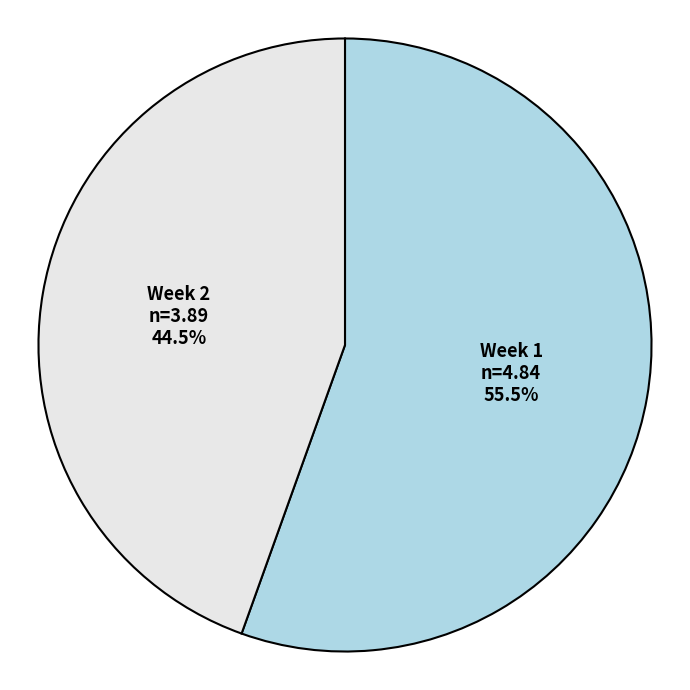

Which slice is the smallest?

Week 2